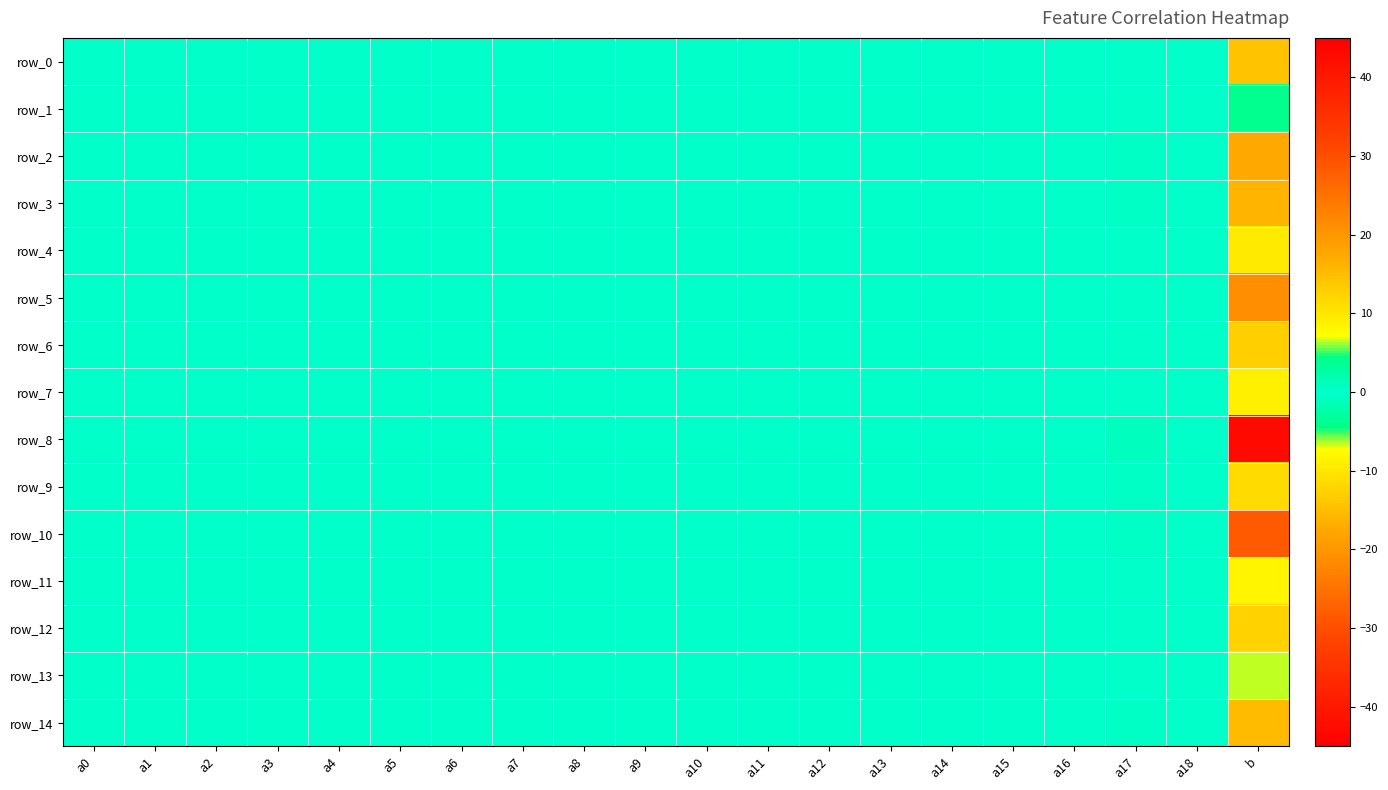

The value of row_9 at a6 is 0.1. True or false?

False